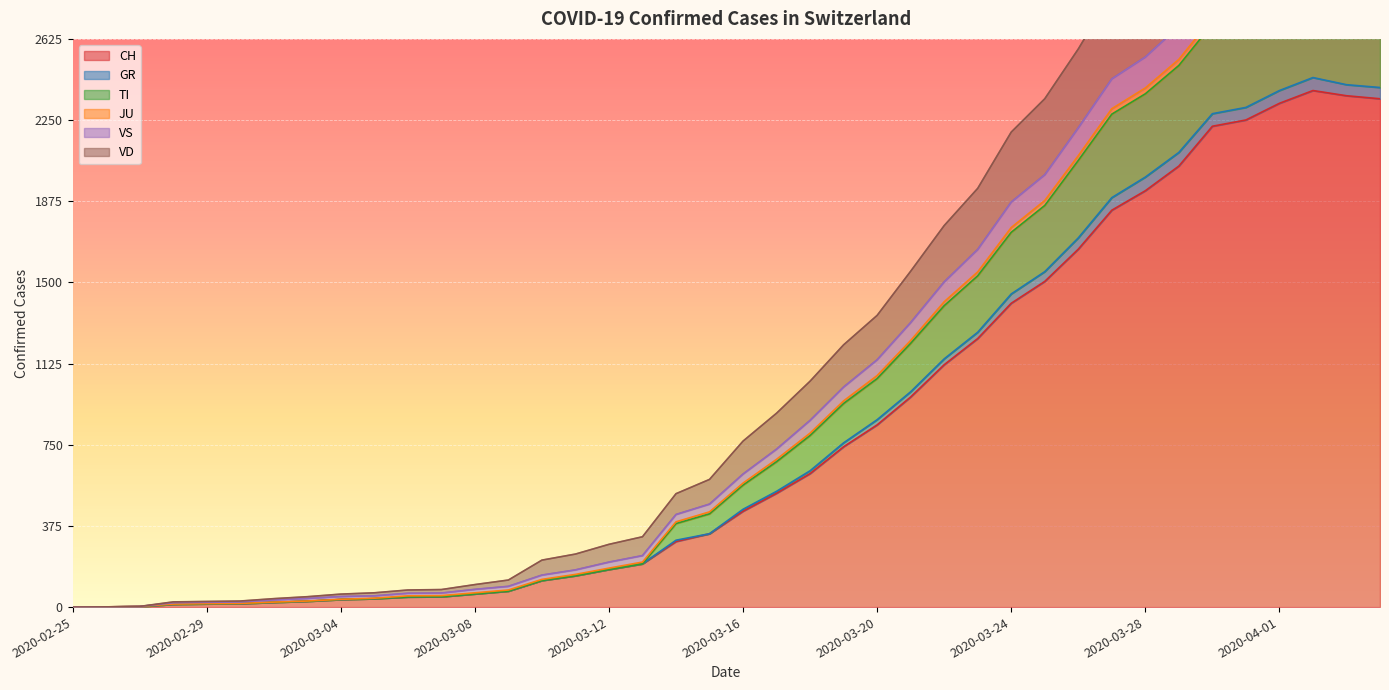

The value of GR at 2020-03-14 is 814. True or false?

False